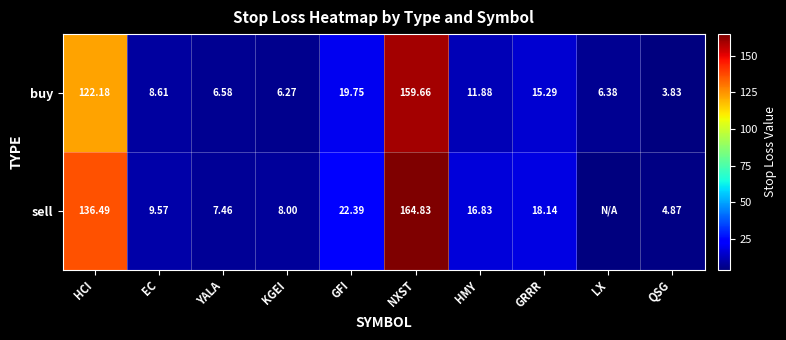

Where does the buy series first go above 11?

HCI